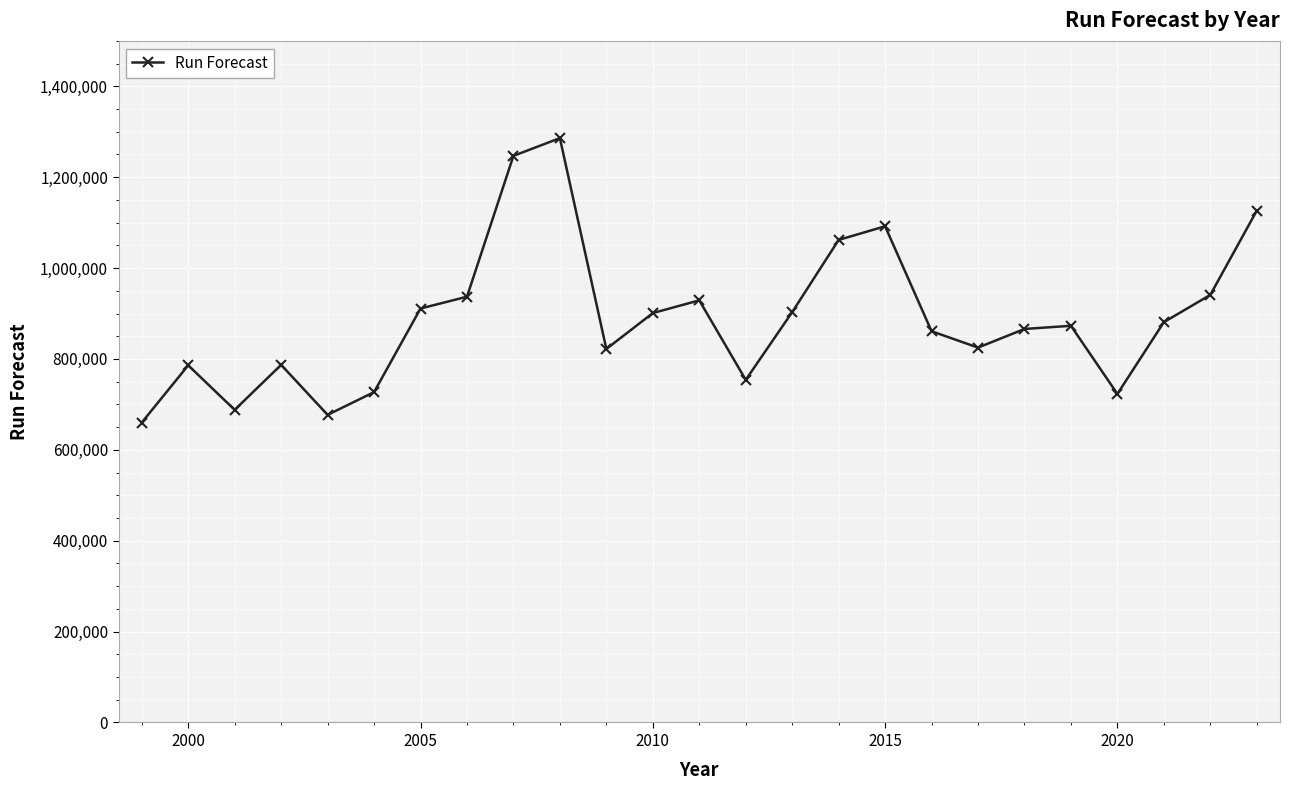

True or false: the data has more than 2 interior local peaks.

True